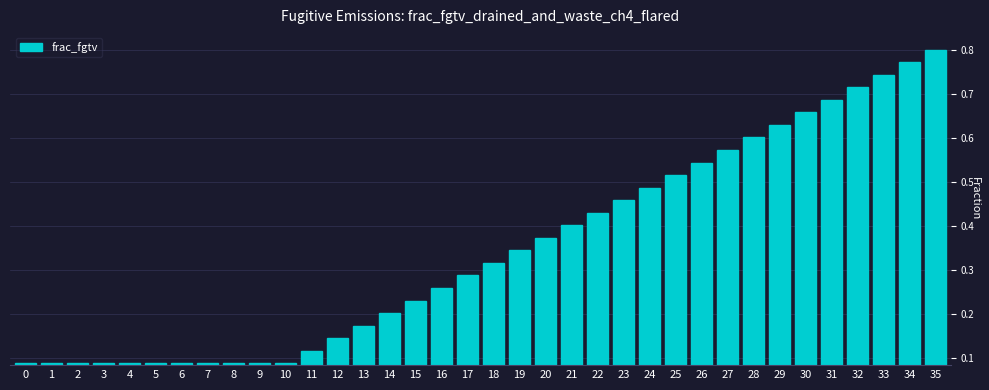

What is the sum of all values?

12.4